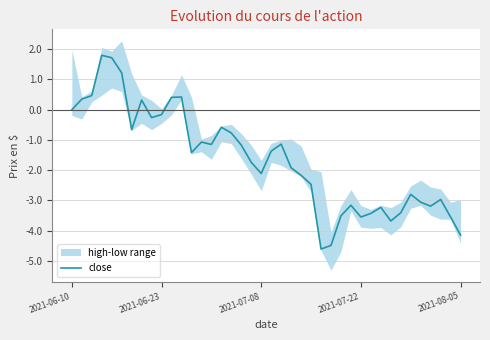

What value does the data have at 20?

-1.4